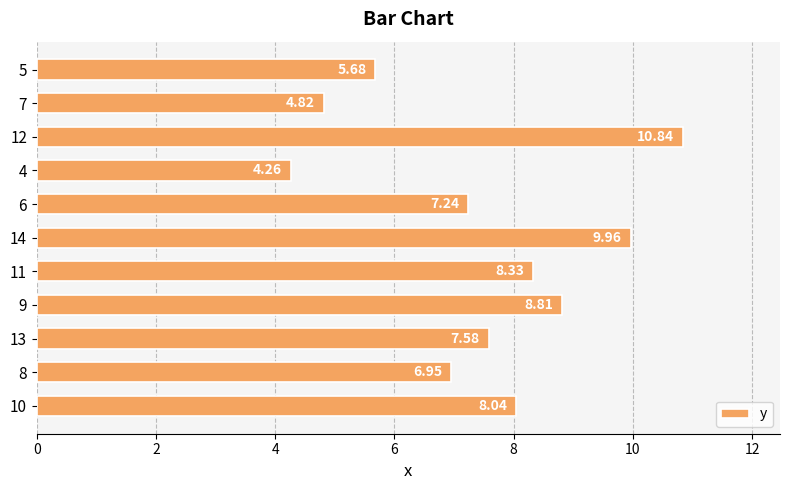

Does the chart contain any negative values?

No